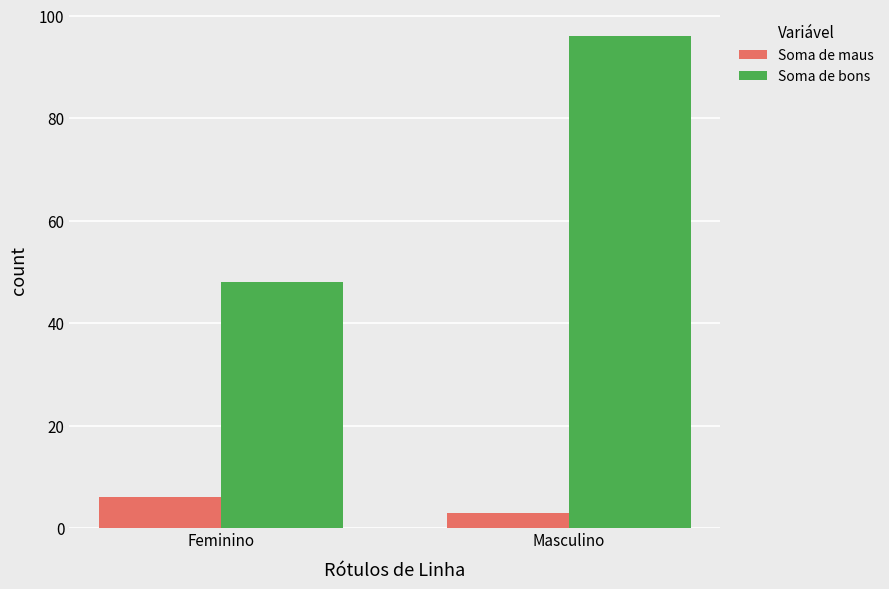

Are the bars horizontal?

No